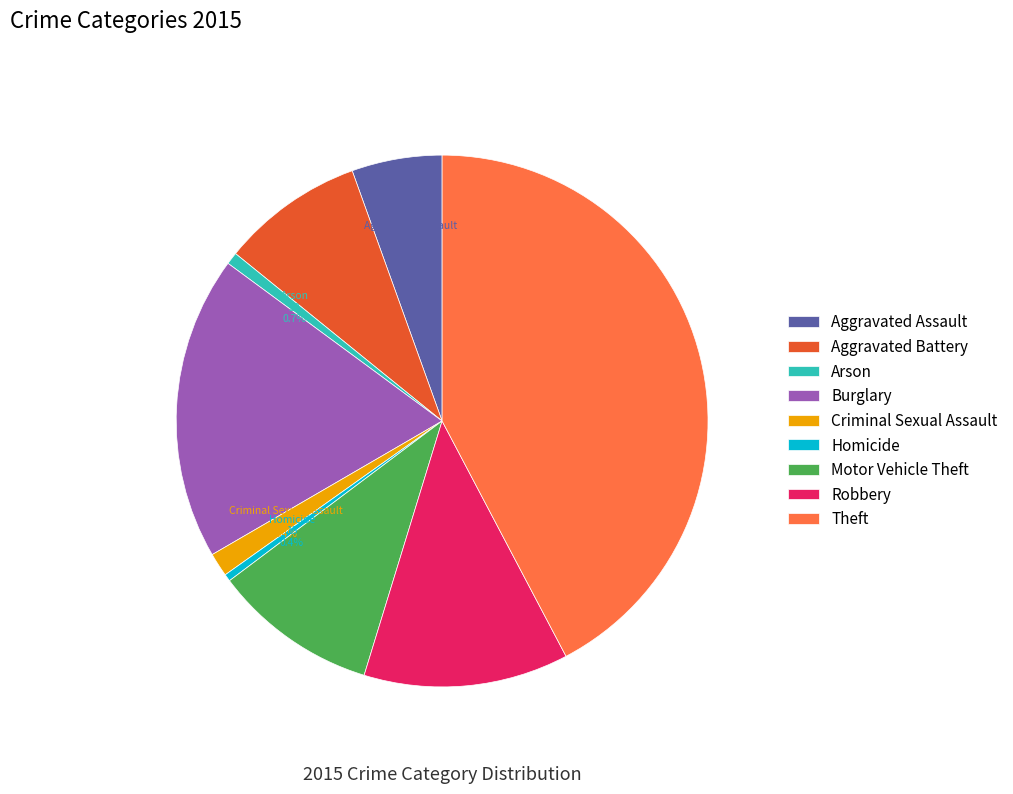

Combined, what portion of the pie is Burglary and Arson?

19.2%